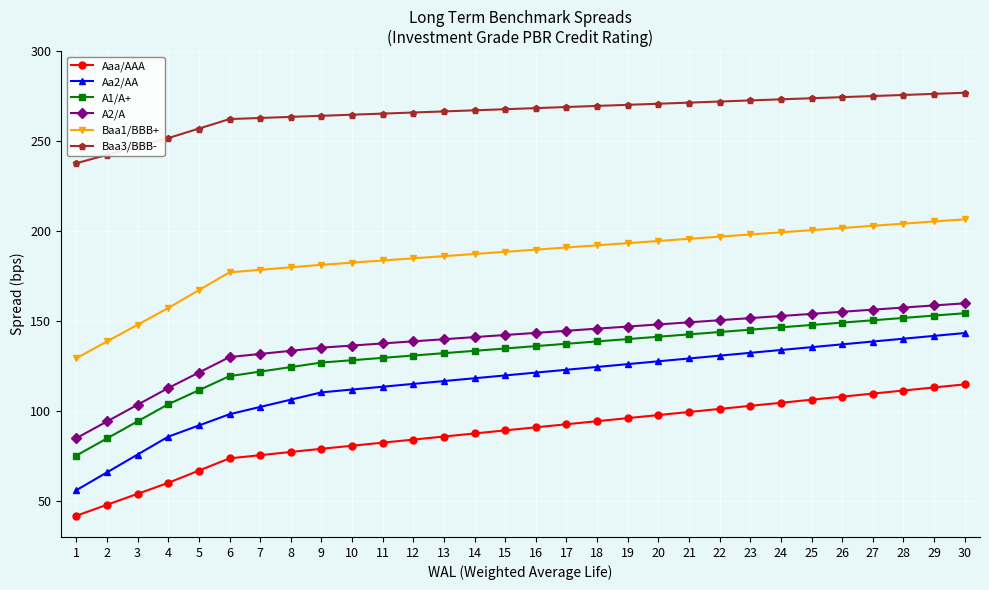

Which series has the largest total across all categories?

Baa3/BBB-